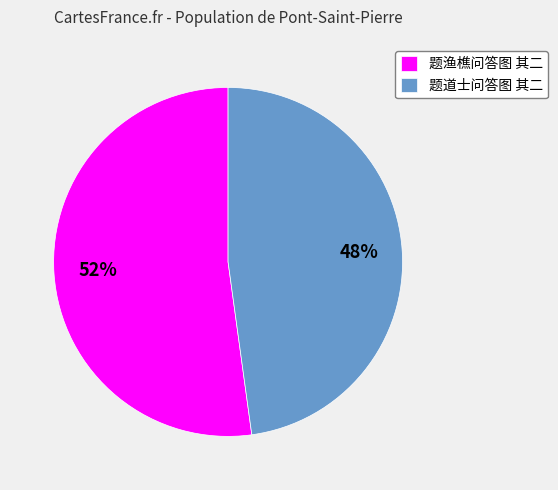

Approximately how many times larger is the value at 题道士问答图 其二 compared to 题渔樵问答图 其二?

0.9